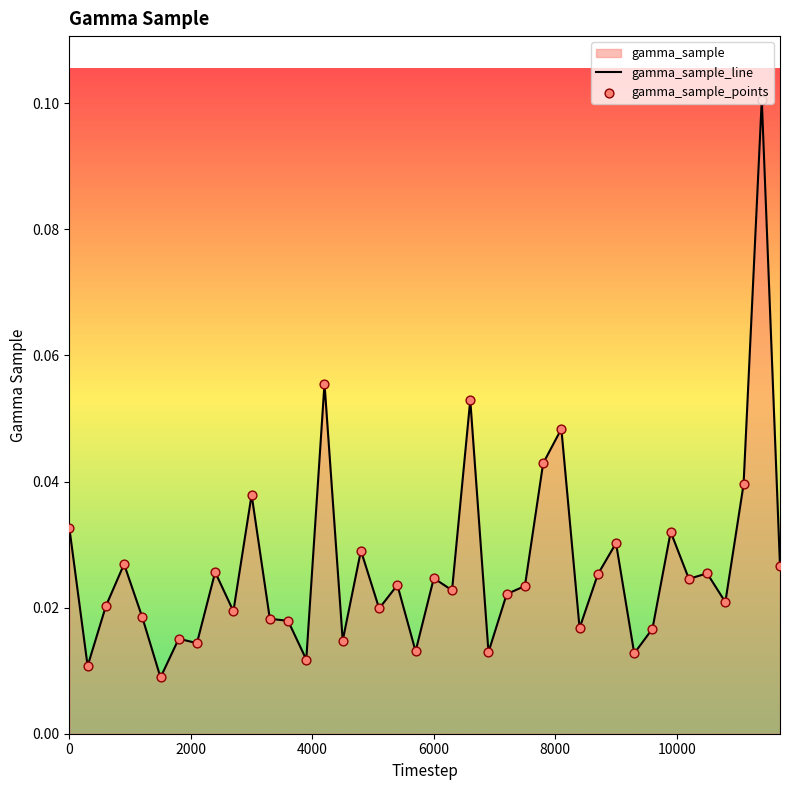

At how many categories does at least one series exceed 0?

40